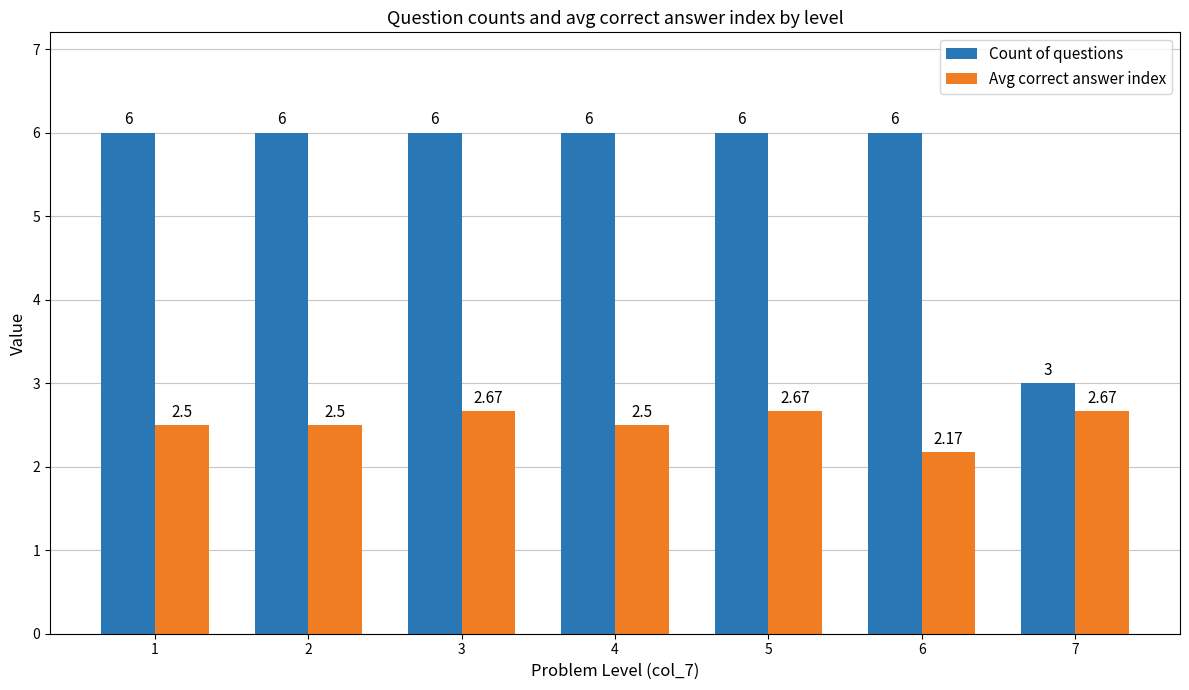

At how many categories does at least one series exceed 5?

6